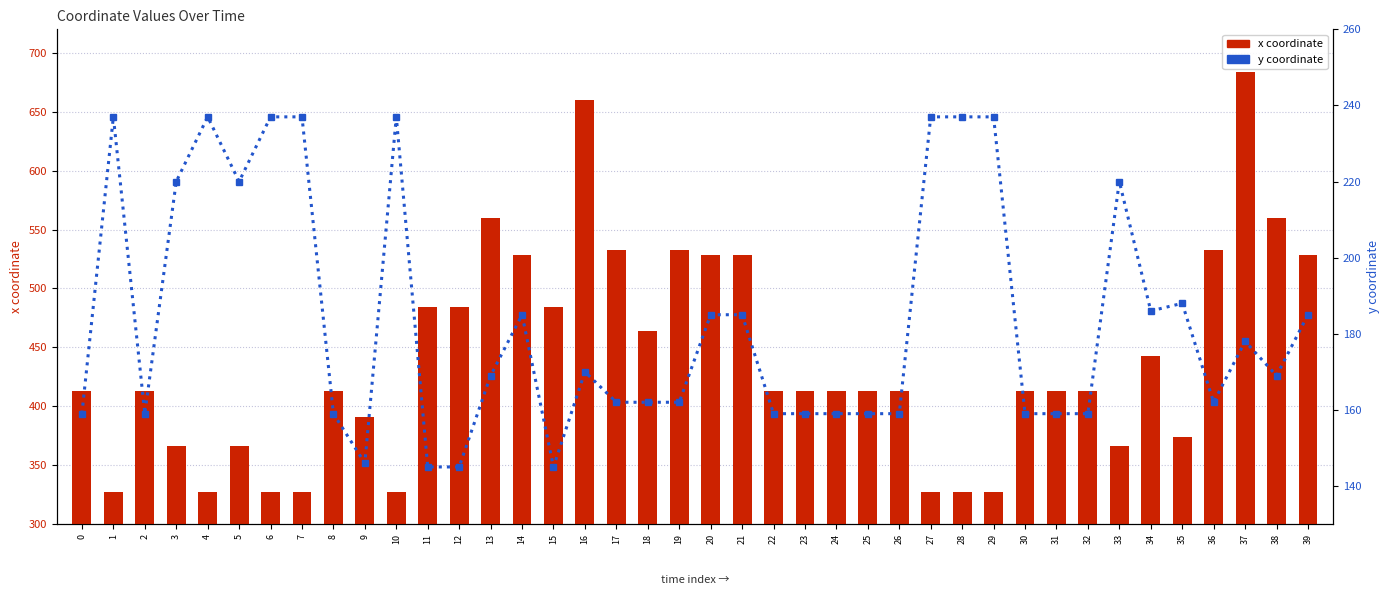

Rank the series by their average value, from lowest to highest.

y coordinate, x coordinate